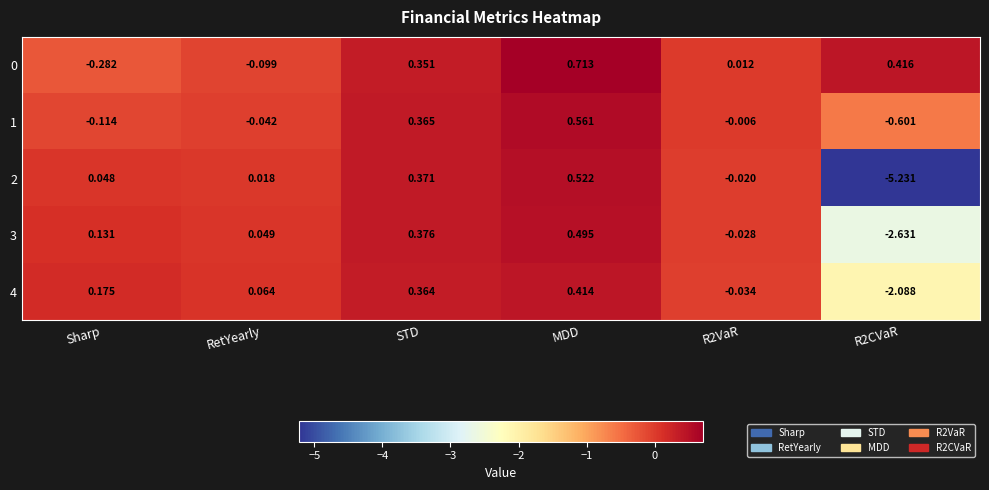

At which category does the chart reach its minimum across all series?

R2CVaR